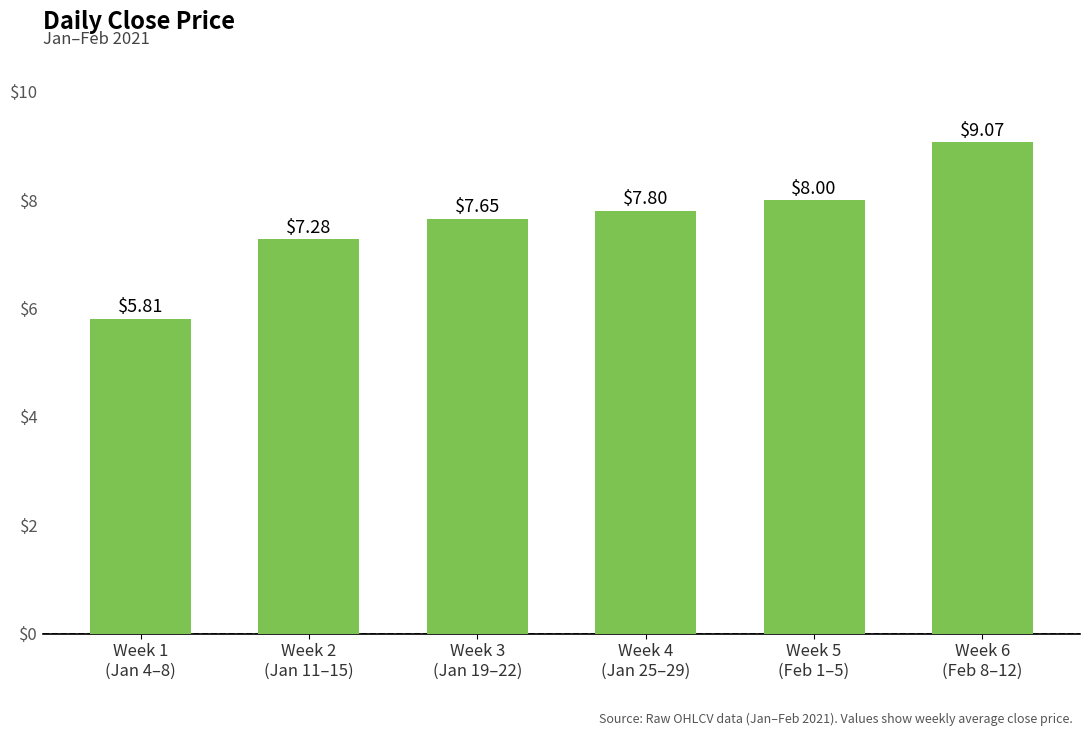

How many bars are there in total?

6